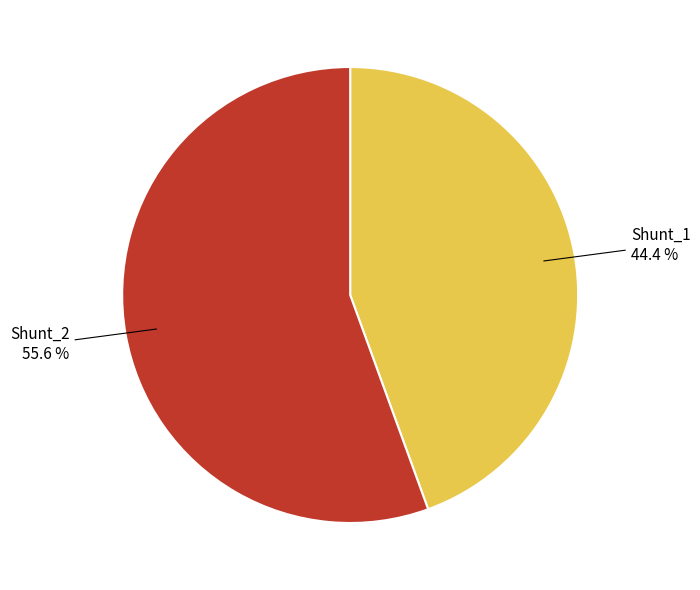

Is there any slice that represents more than half of the pie?

Yes